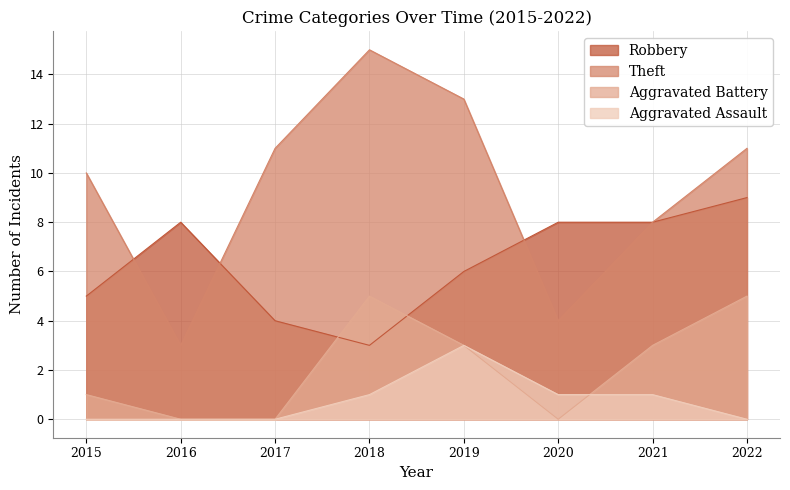

Which series has the largest total across all categories?

Theft